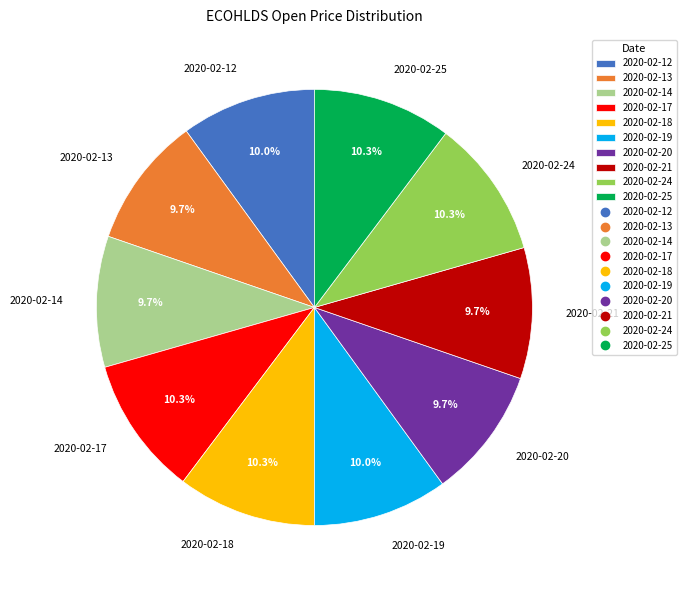

Count the number of slices in the pie.

10